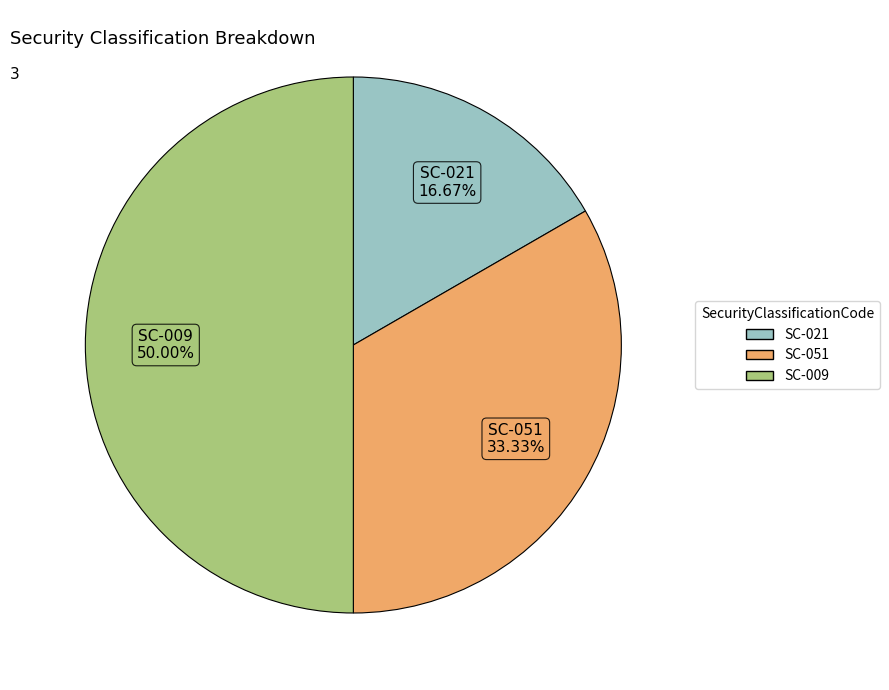

Is the sum of SC-009 and SC-051 greater than half?

Yes